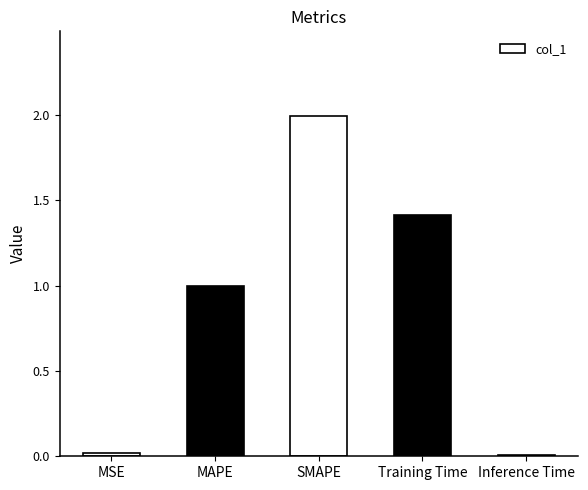

Are the bars horizontal?

No